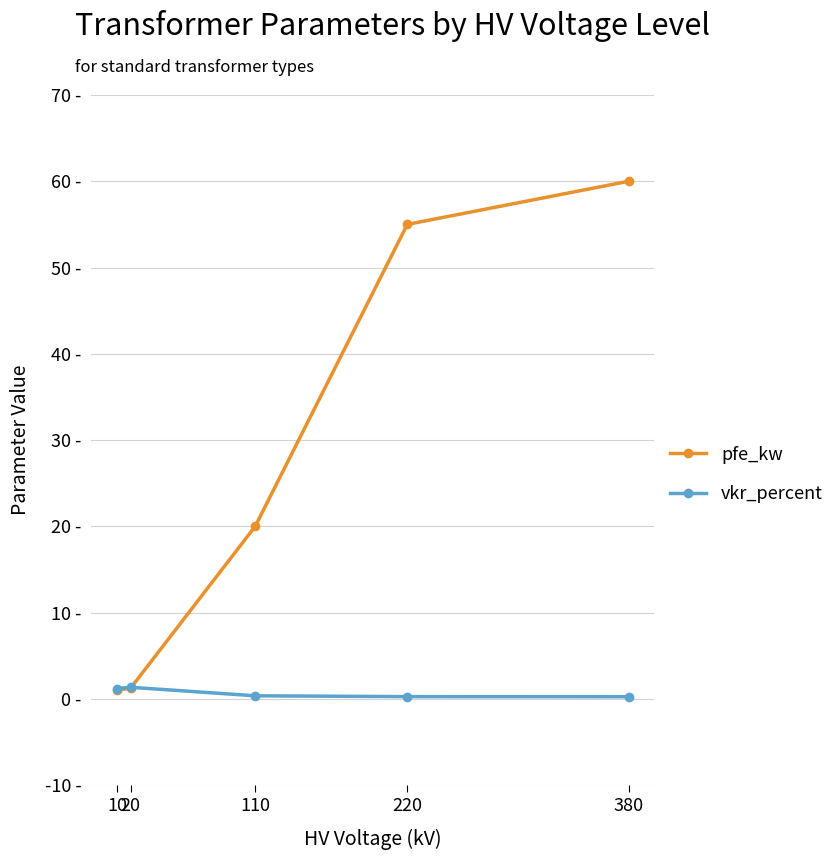

Is it true that pfe_kw equals 60.0 at 380?

True